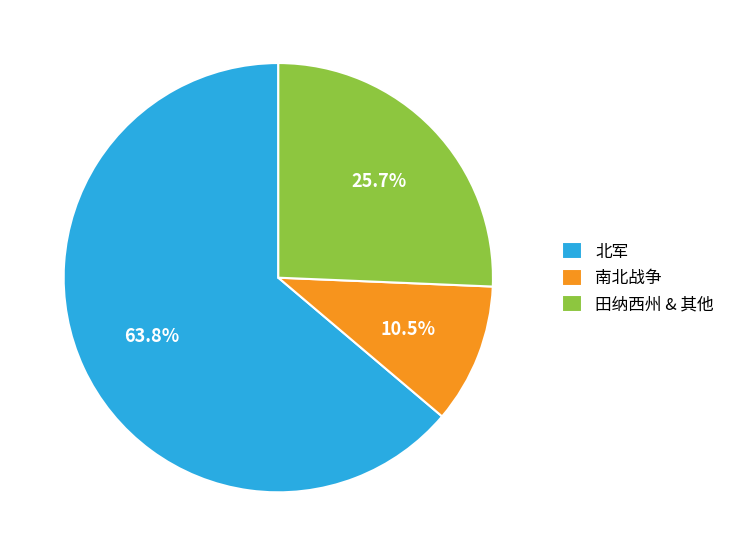

What percentage is NOT represented by 南北战争?

89.5%